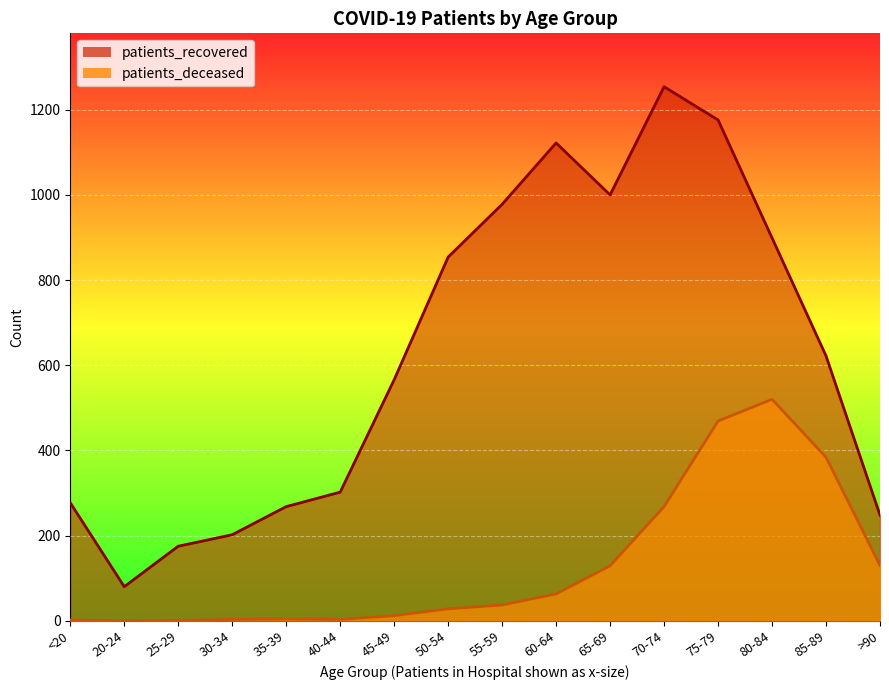

At which category is the sum across all series the highest?

75-79